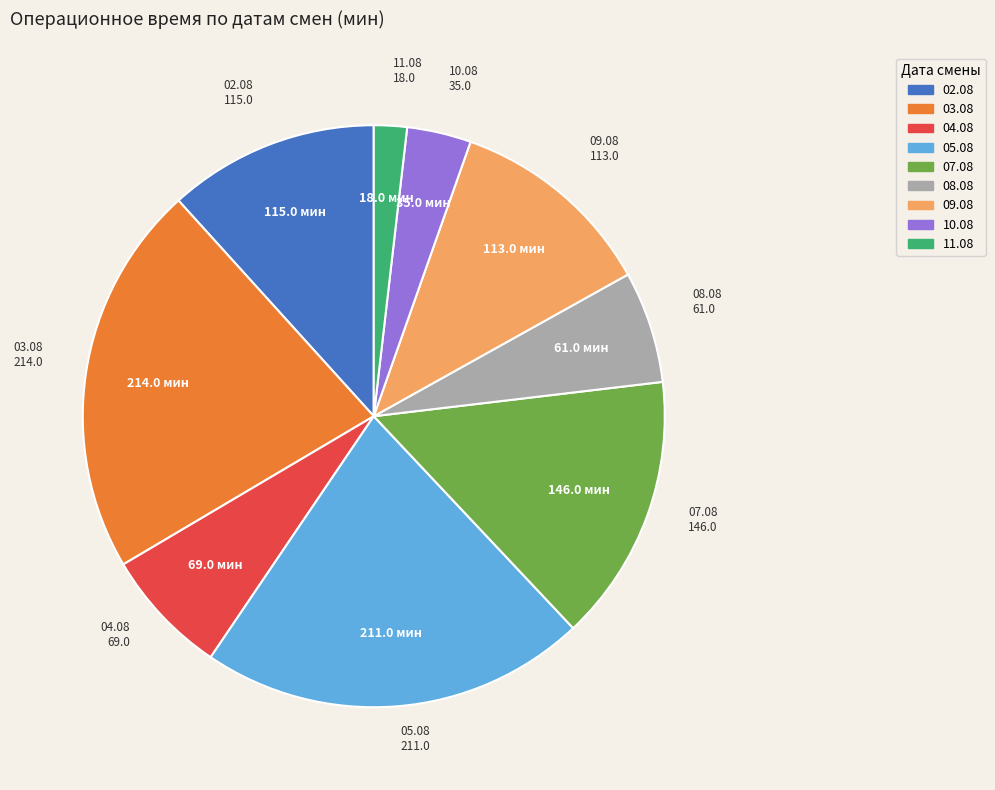

Combined, do 09.08 and 10.08 account for over 50%?

No